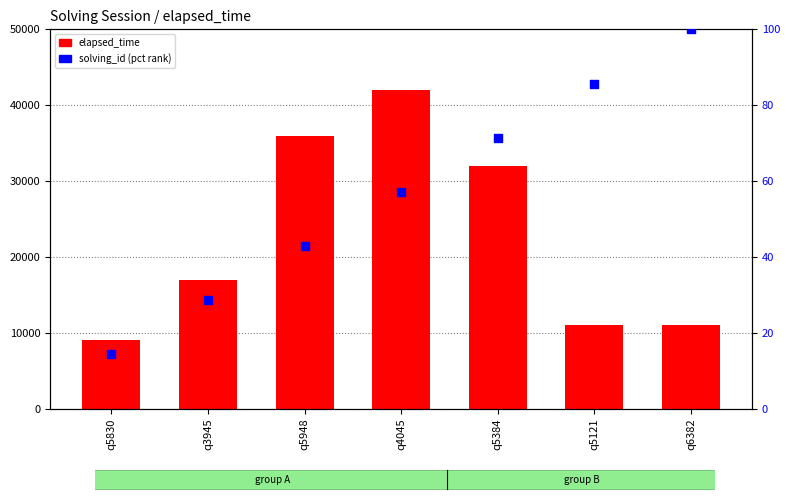

Is the value of solving_id (pct rank) at q5384 greater than the value of elapsed_time at q3945?

No